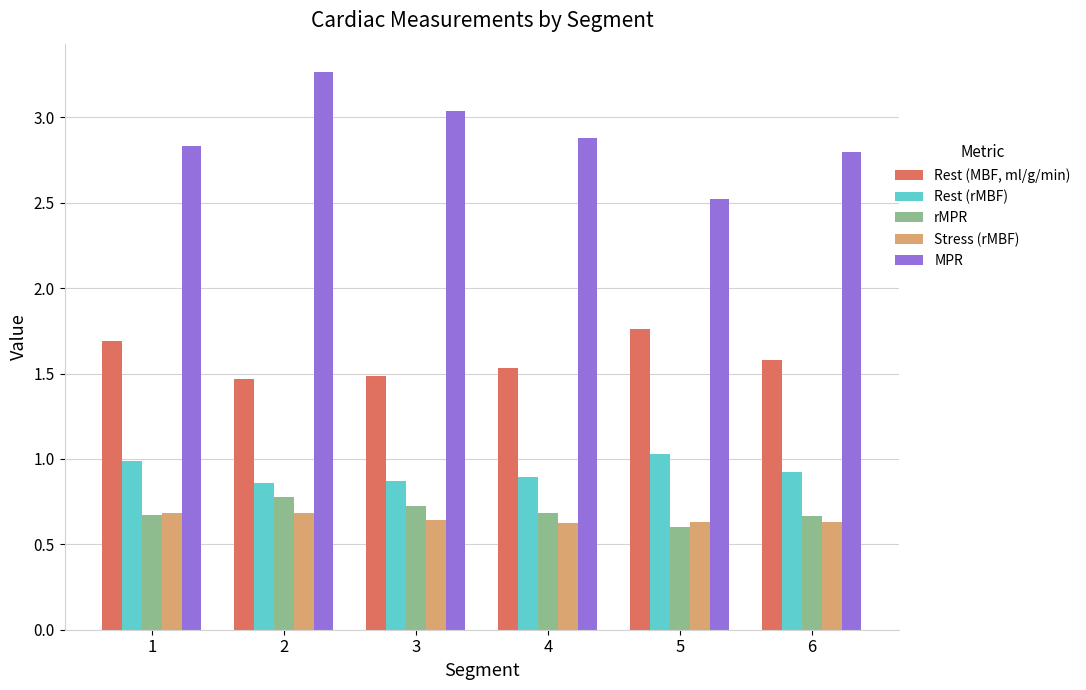

What is the average value of the MPR series?

2.9